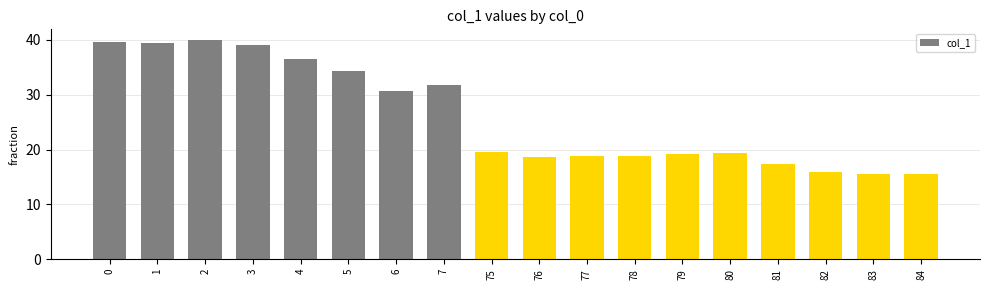

What is the minimum value shown in the chart?

15.6